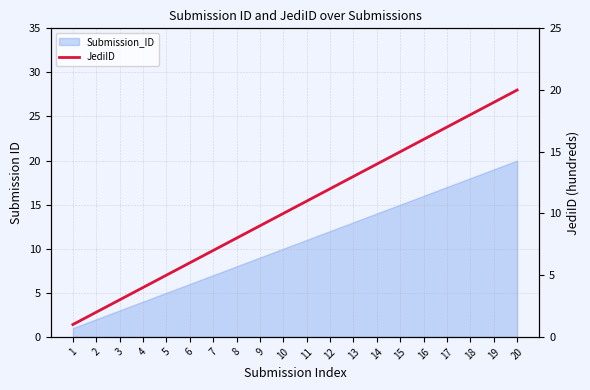

Which has a higher value, 11 or 1?

11